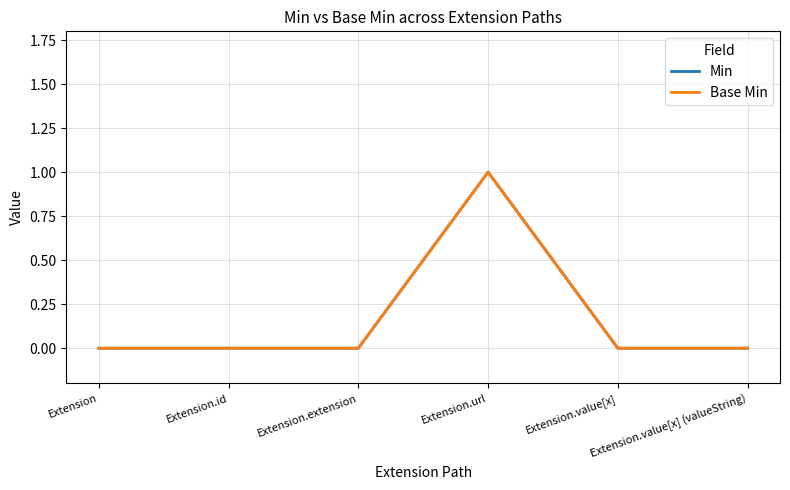

True or false: Min has more than 1 interior local peaks.

False